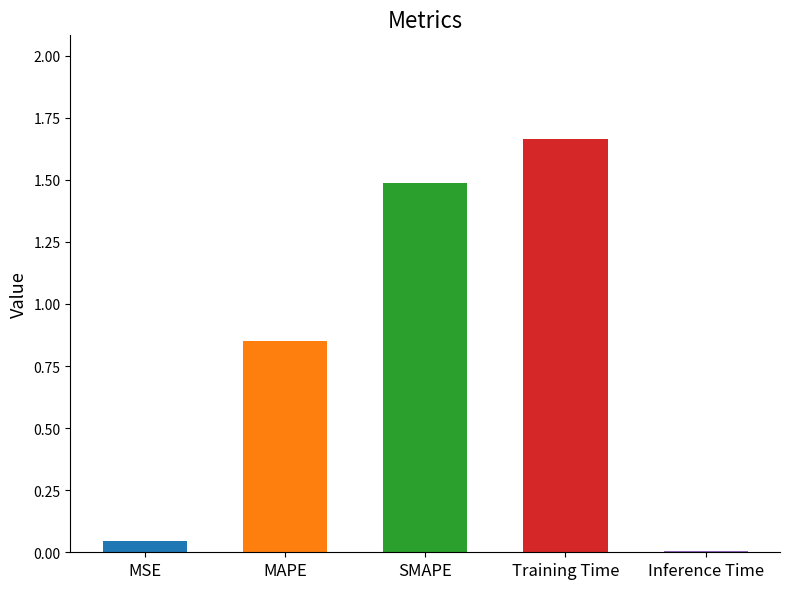

What is the change in value from MAPE to SMAPE?

+0.6